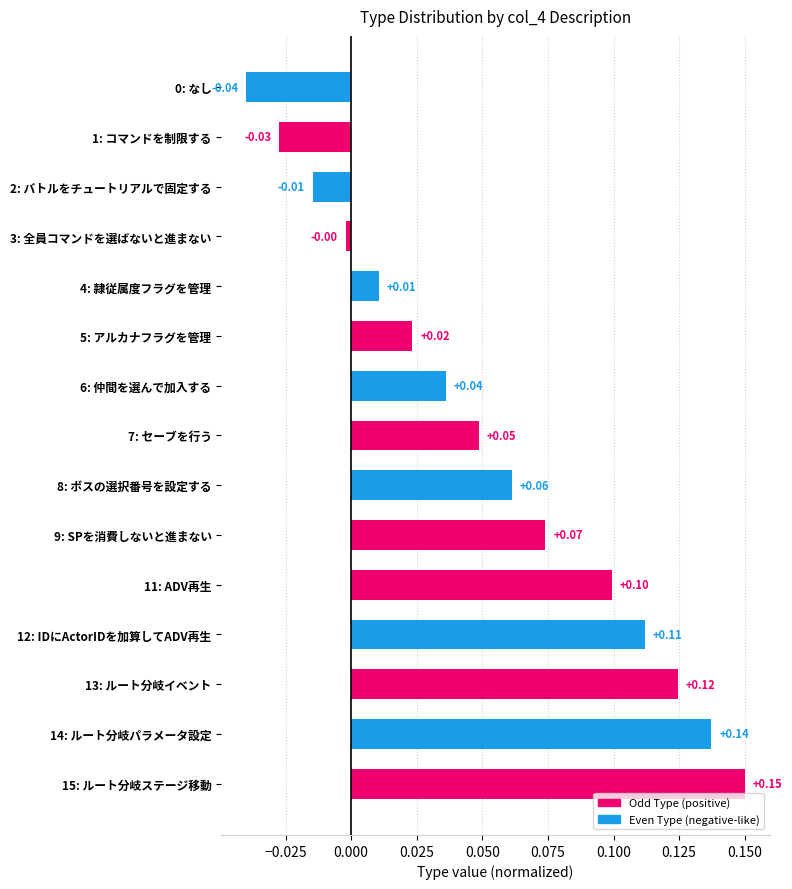

What is the sum of all values?

0.8